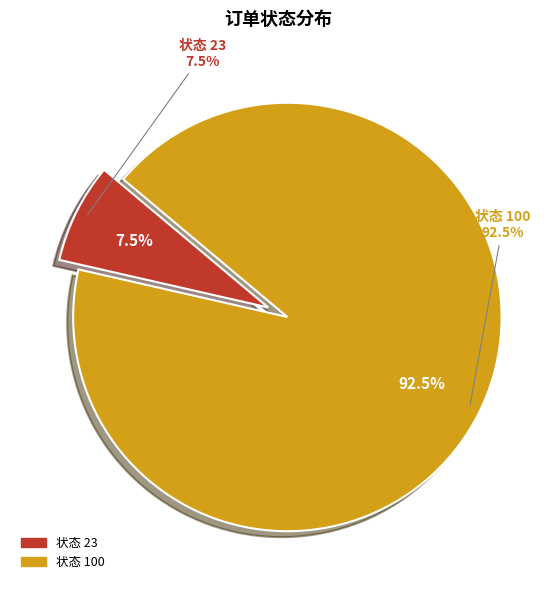

What is the majority slice?

100